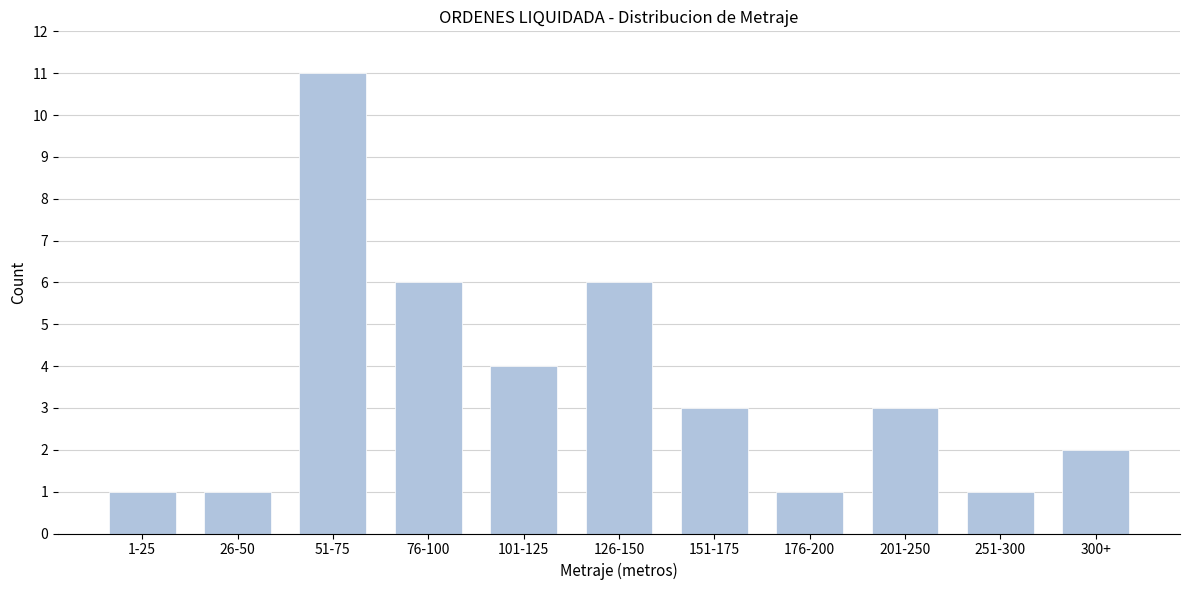

Reading left to right, transcribe all the data shown in this chart.

1-25=1	26-50=1	51-75=11	76-100=6	101-125=4	126-150=6	151-175=3	176-200=1	201-250=3	251-300=1	300+=2